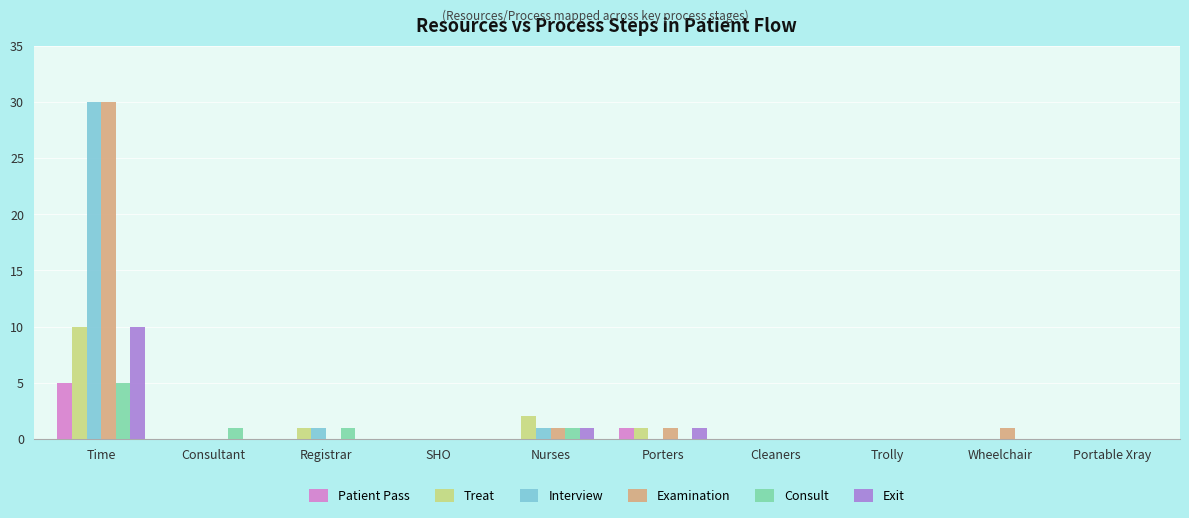

Reading left to right, transcribe all the data shown in this chart.

Patient Pass: 5	0	0	0	0	1	0	0	0	0
Treat: 10	0	1	0	2	1	0	0	0	0
Interview: 30	0	1	0	1	0	0	0	0	0
Examination: 30	0	0	0	1	1	0	0	1	0
Consult: 5	1	1	0	1	0	0	0	0	0
Exit: 10	0	0	0	1	1	0	0	0	0